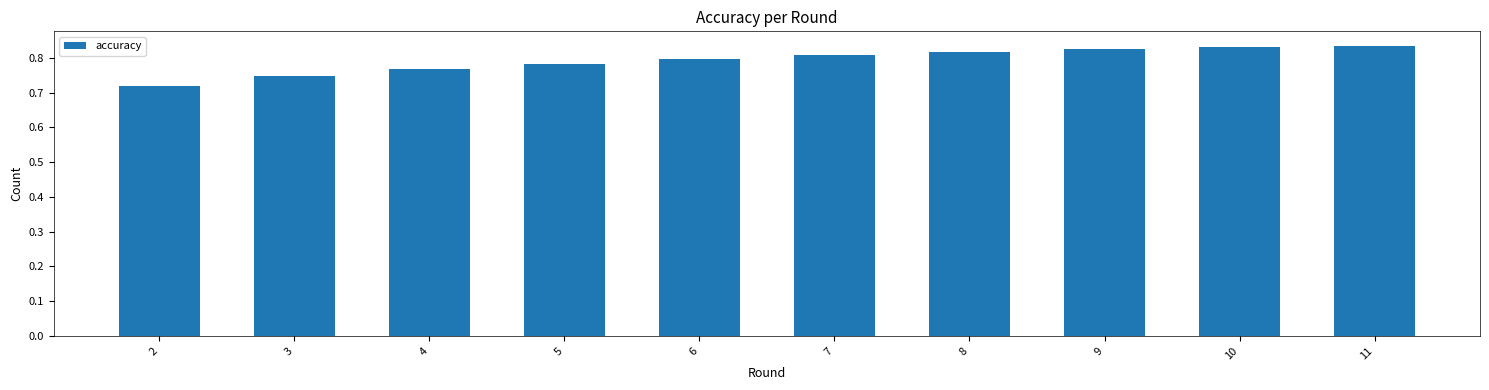

What is the sum of all values?

7.9